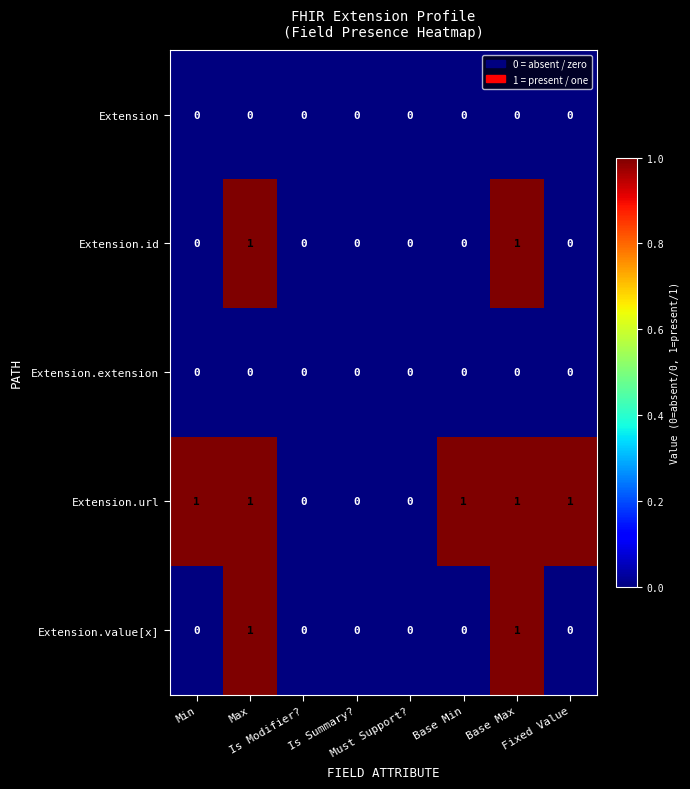

Which series has the largest total across all categories?

Extension.url